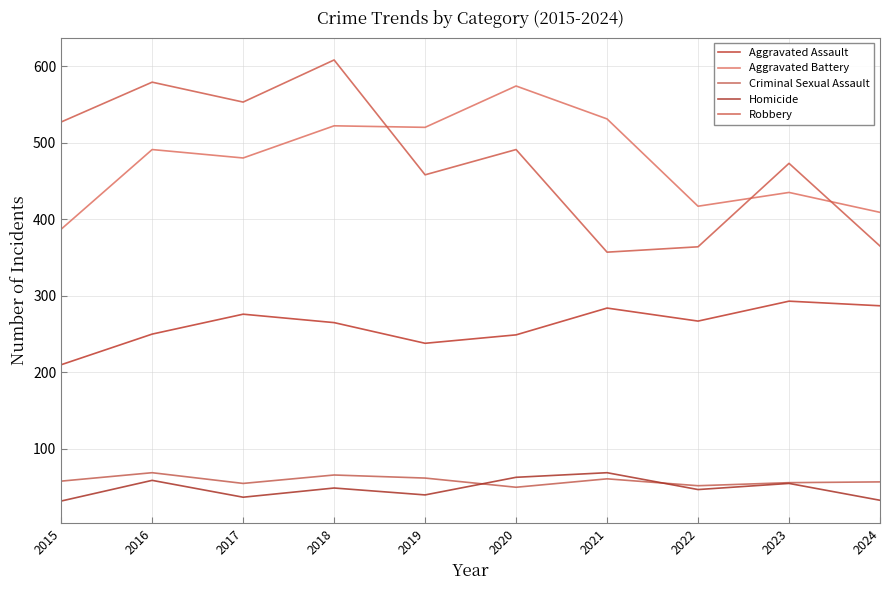

What is the spread (max minus min) of values at 2019?

480